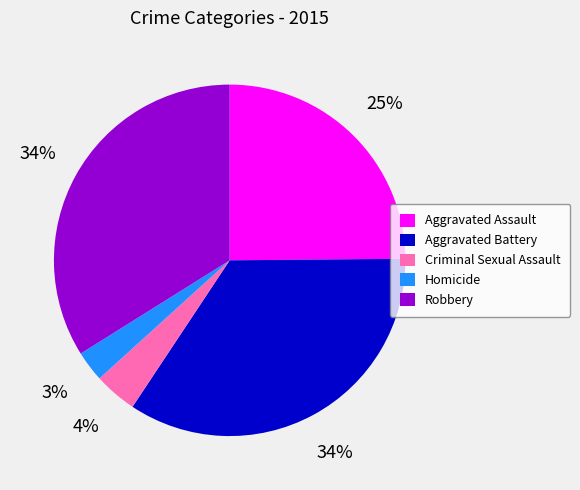

Which category has the smallest portion of the pie?

Homicide